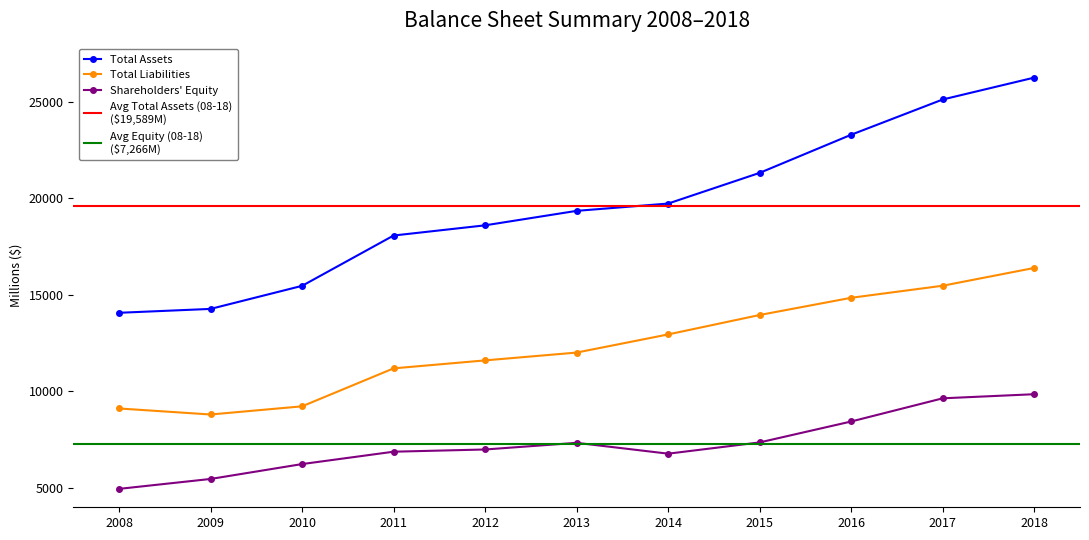

True or false: Total Liabilities and Shareholders Equity intersect in this chart.

False